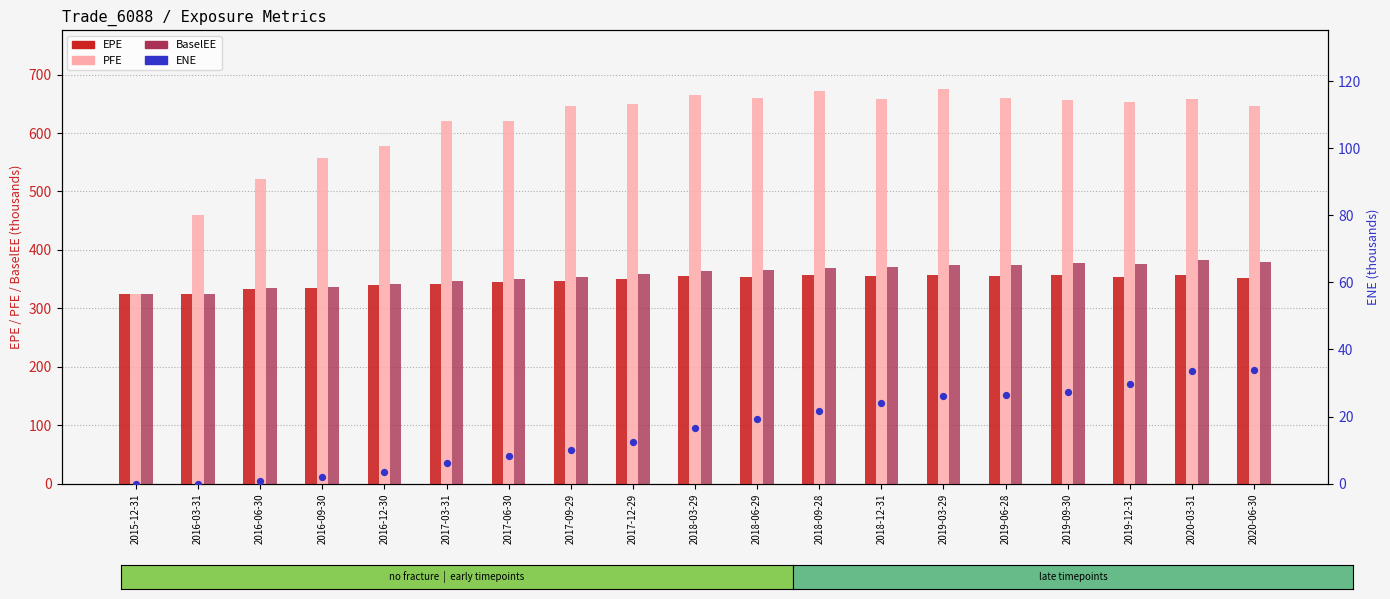

Which series contains the lowest Y value?

ENE